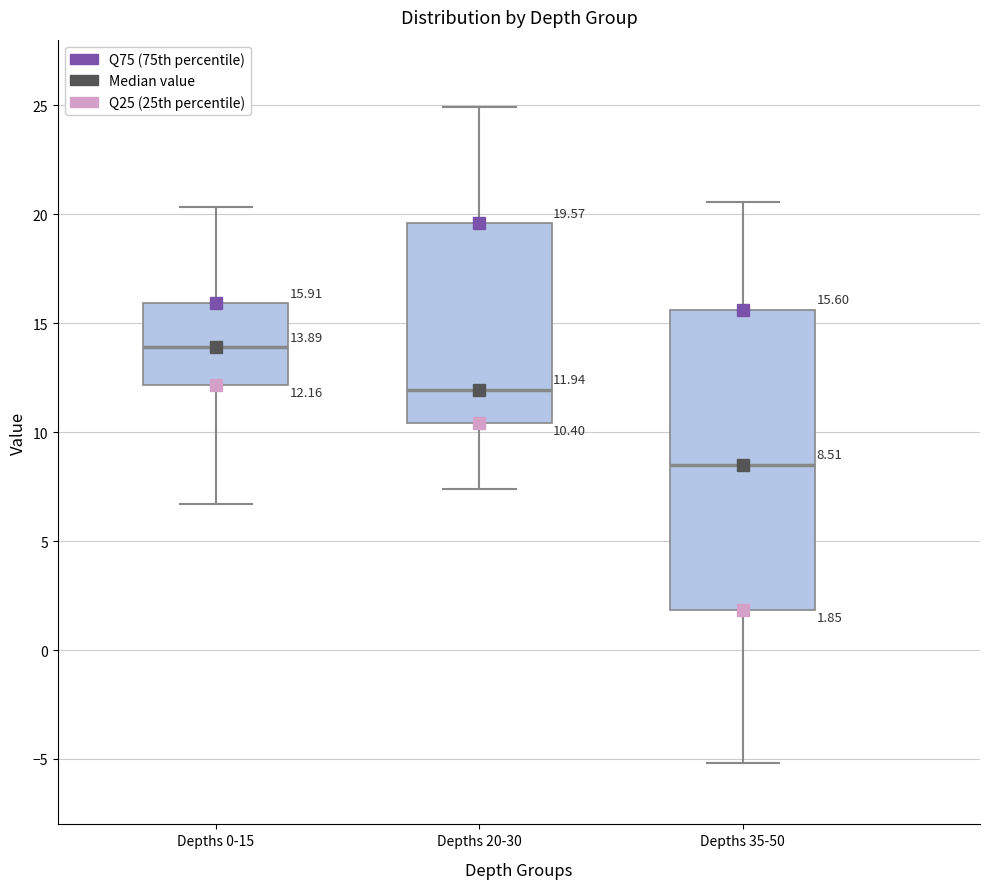

Which box has the lowest median line?

Depths 35-50